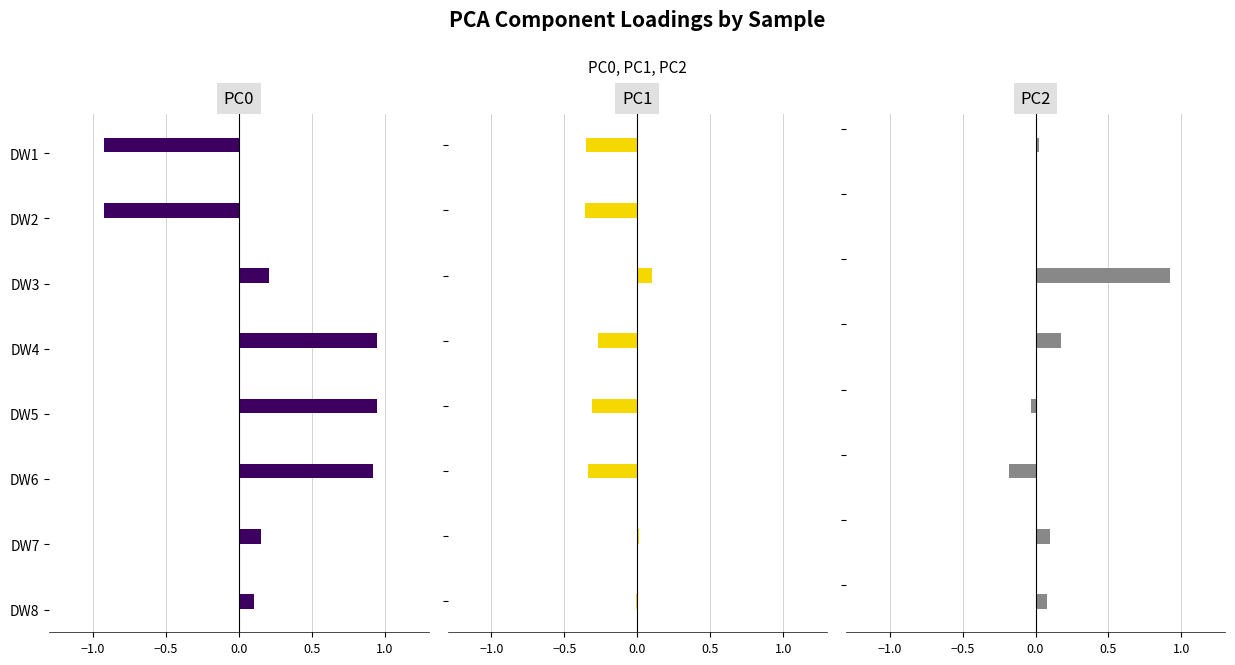

What are all the series names shown in the legend?

PC0, PC1, PC2